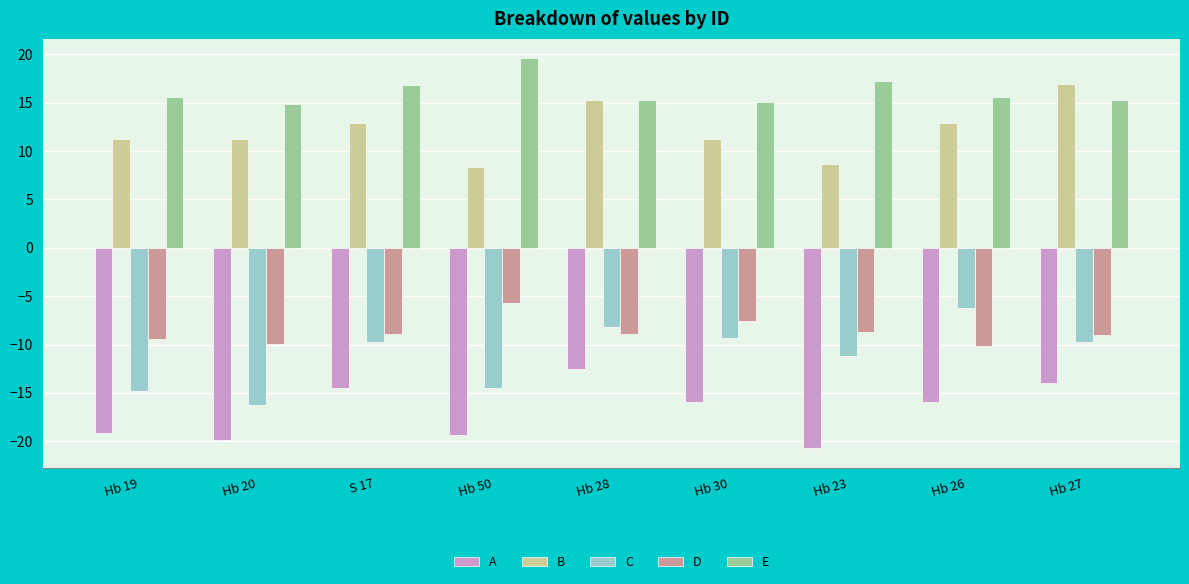

The value of E at Hb 20 is 21.6. True or false?

False